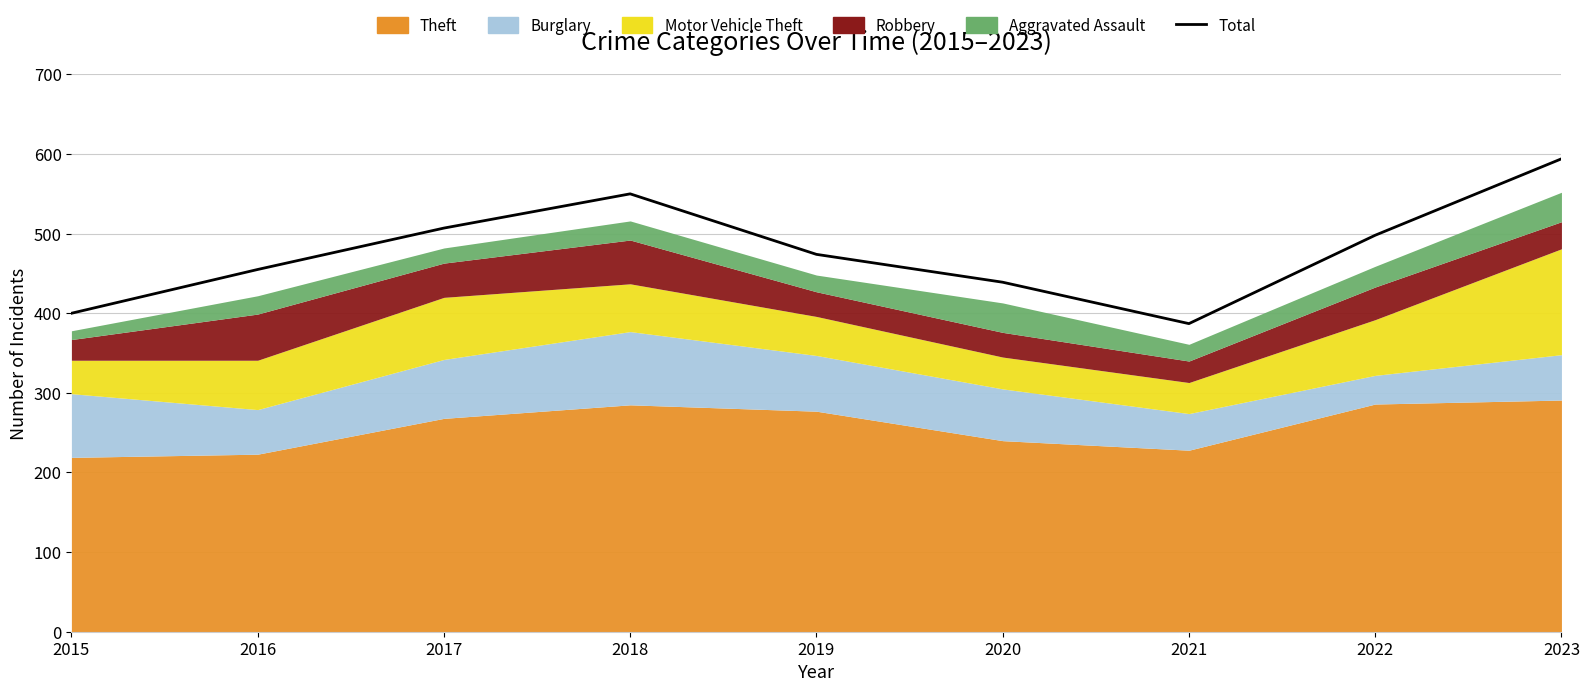

Is it true that the value at 2018 is 385?

False